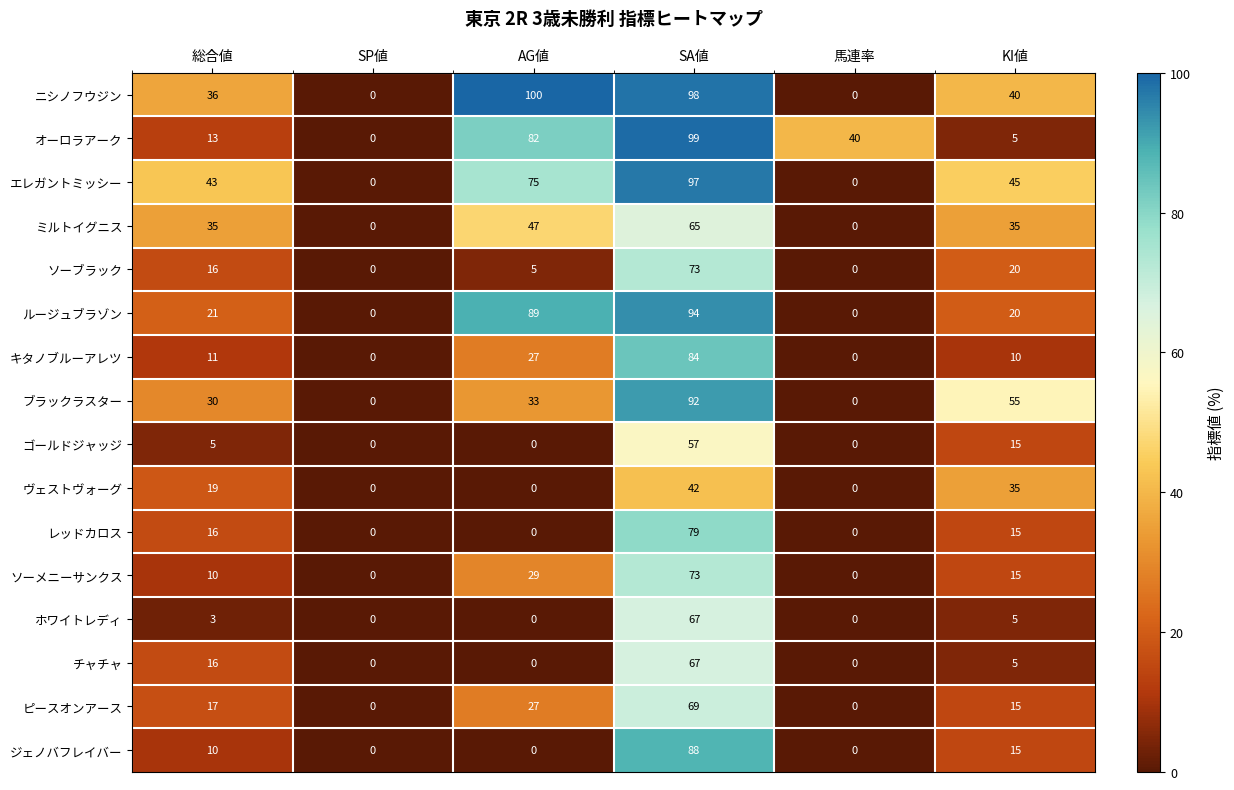

How many data points does each series have?

6